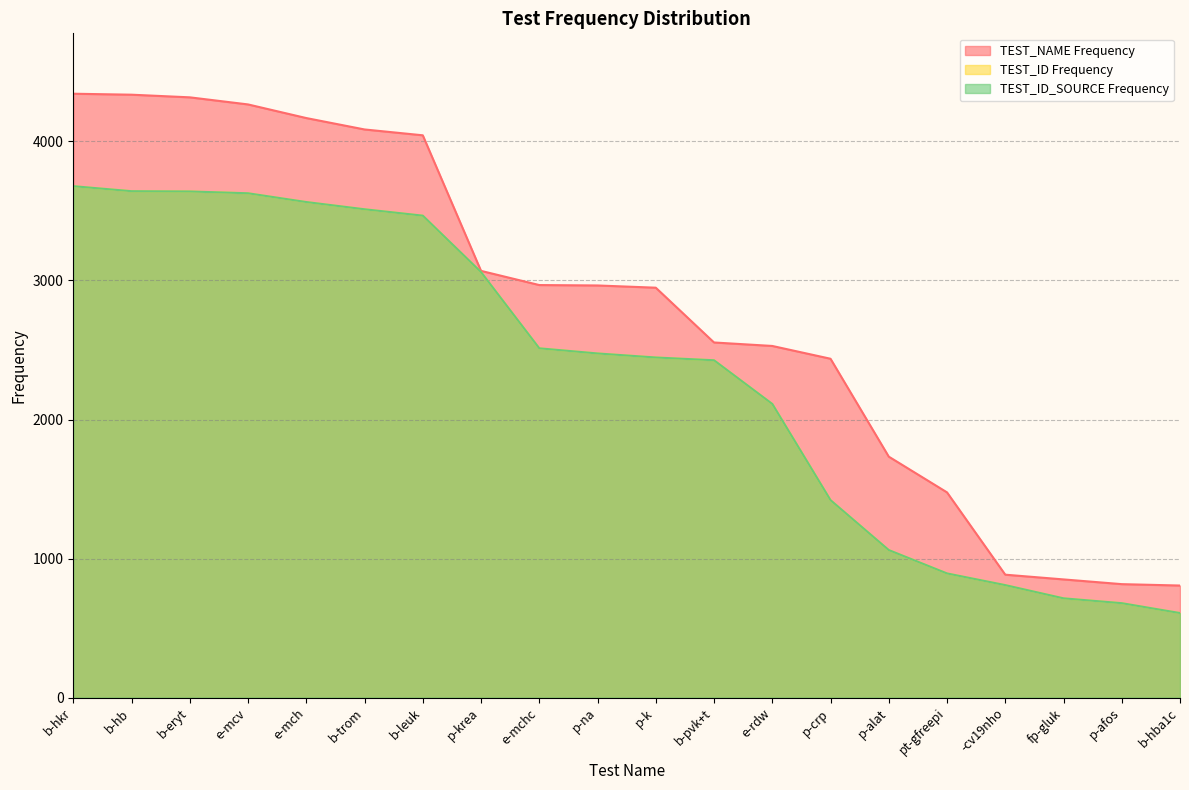

What are all the series names shown in the legend?

TEST_NAME Frequency, TEST_ID Frequency, TEST_ID_SOURCE Frequency